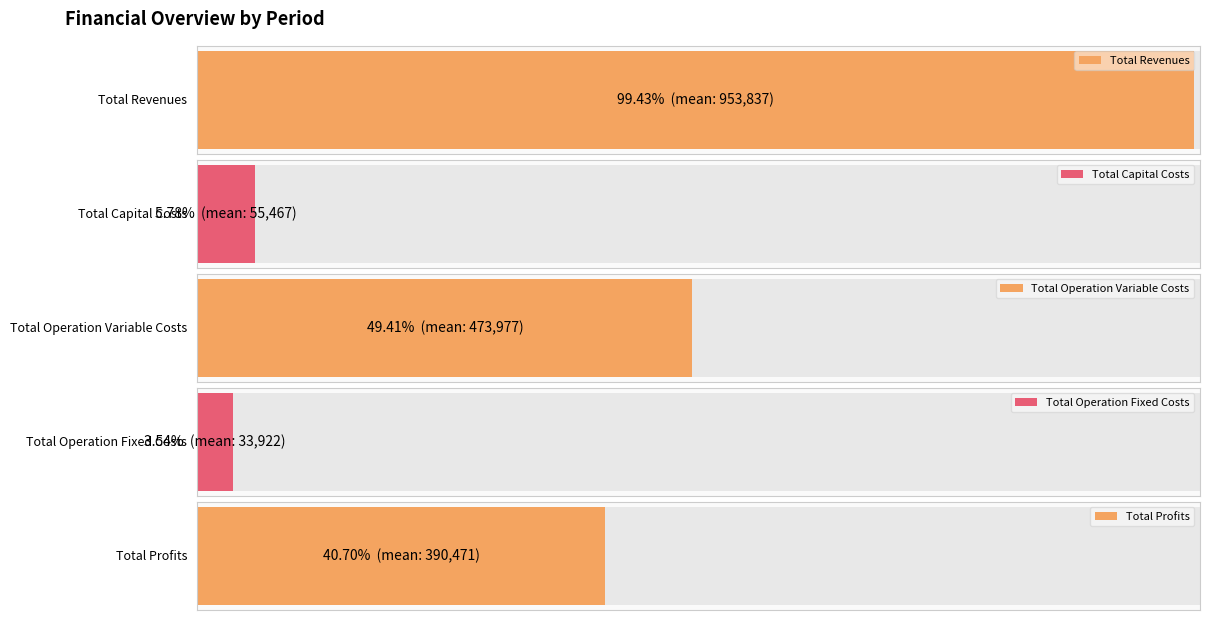

Reading left to right, what are all the values shown in this chart?

Total Revenues: 0=955396.0	1=955396.0	2=955396.0	3=938737.9	4=958748.0	5=959349.9
Total Capital Costs: 0=4000.0	1=0.0	2=0.0	3=304000.0	4=20000.0	5=4800.0
Total Operation Variable Costs: 0=479436.9	1=477639.8	2=475840.2	3=463844.6	4=474276.4	5=472826.3
Total Operation Fixed Costs: 0=34047.9	1=34047.9	2=34047.9	3=32366.6	4=34468.3	5=34552.4
Total Profits: 0=437911.2	1=443708.3	2=445507.9	3=138526.7	4=430003.3	5=447171.2